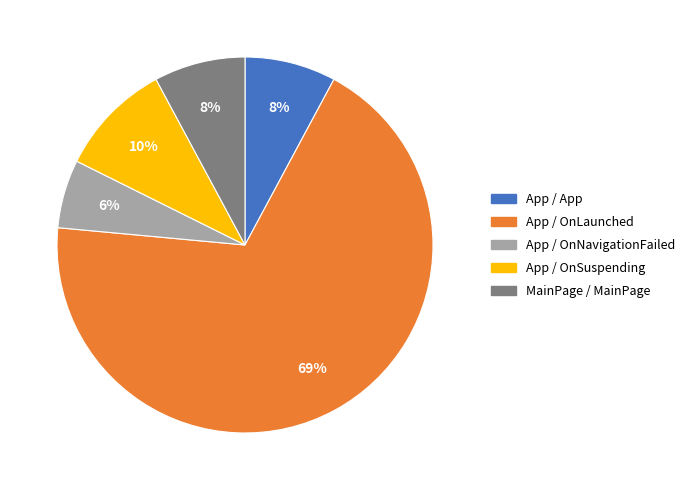

Combined, do App / OnLaunched and App / OnNavigationFailed account for over 50%?

Yes